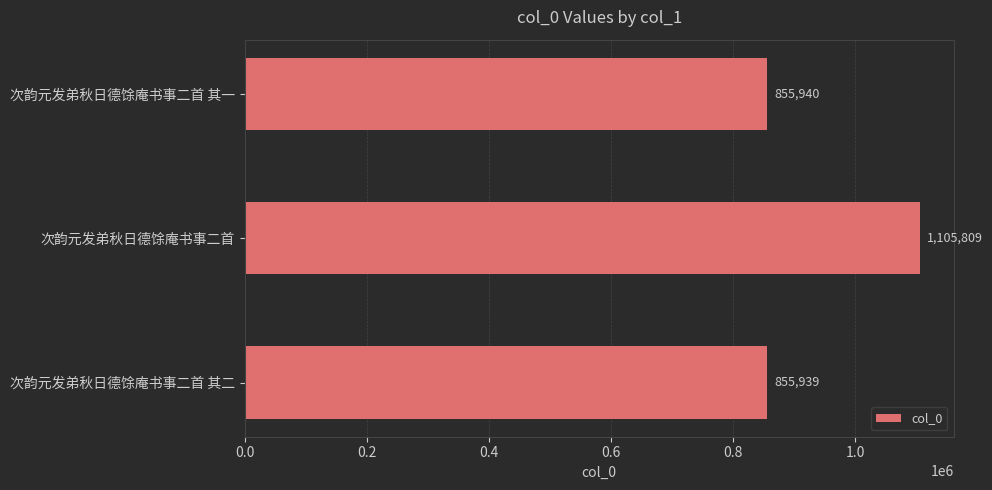

Are the bars grouped side by side (vs. stacked)?

No